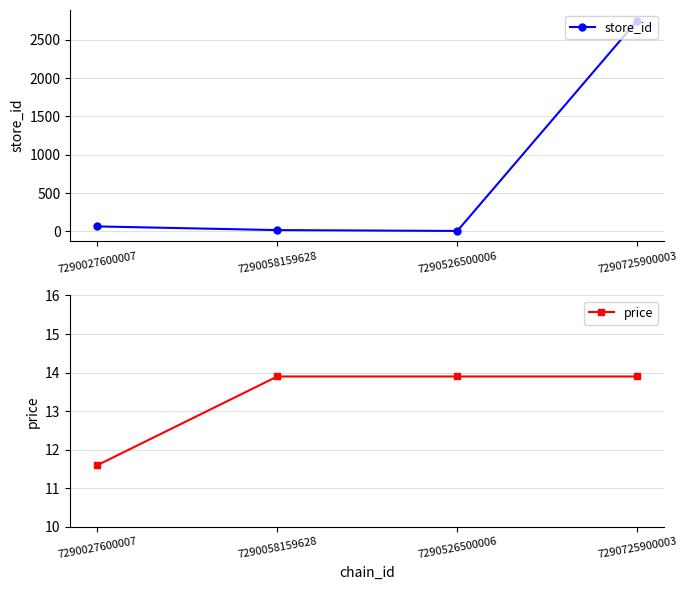

What is the value of the store_id point at the 3rd from the left?

7